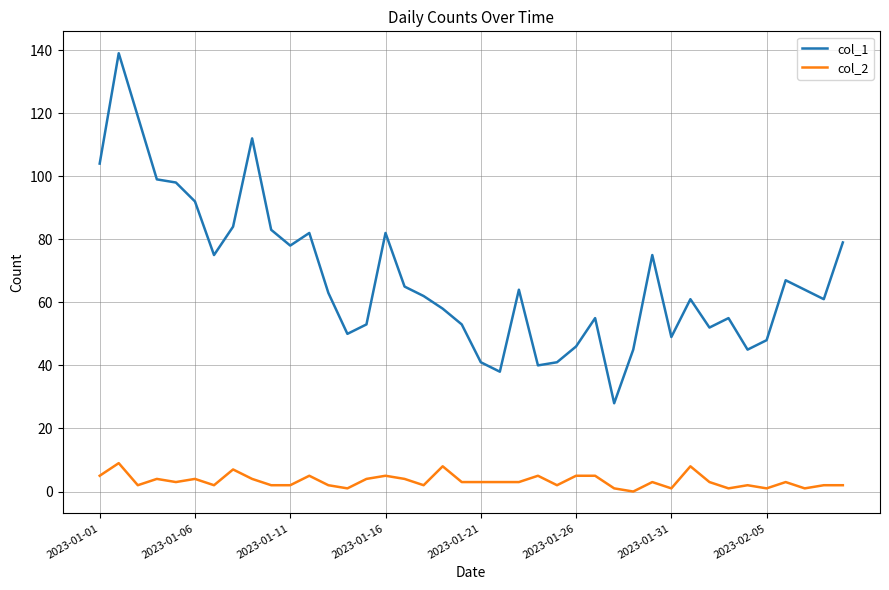

True or false: col_2 and col_1 intersect in this chart.

False